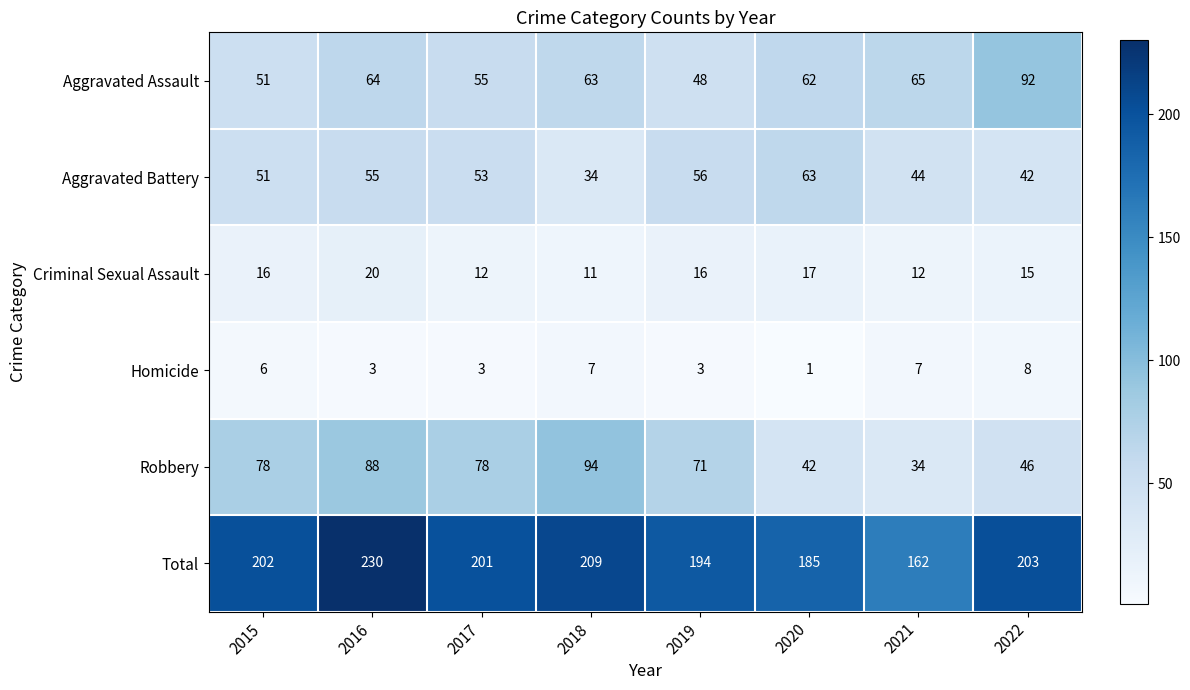

Which category has the lowest value in the Robbery series?

2021